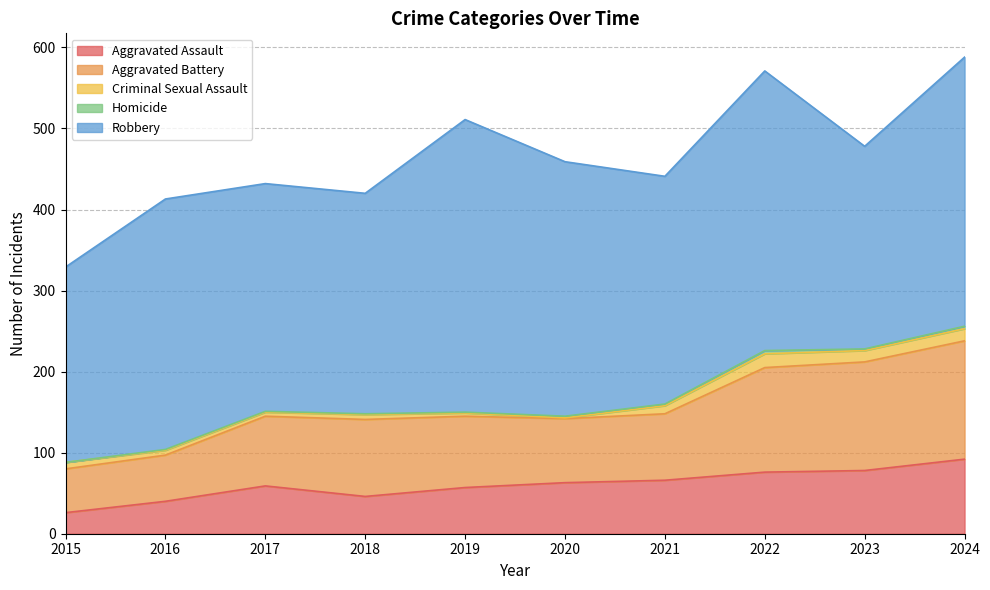

Which category has the lowest value across all series?

2015